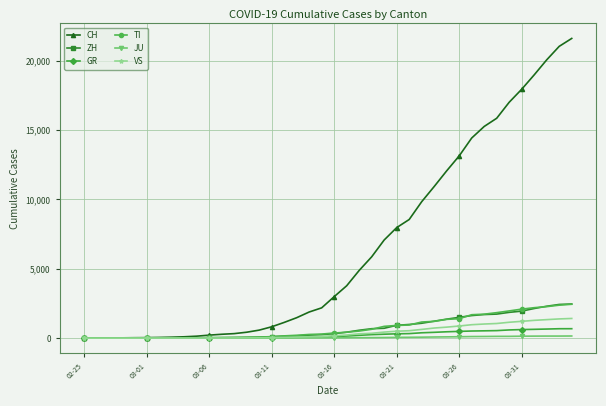

At how many categories does at least one series exceed 9349?

13